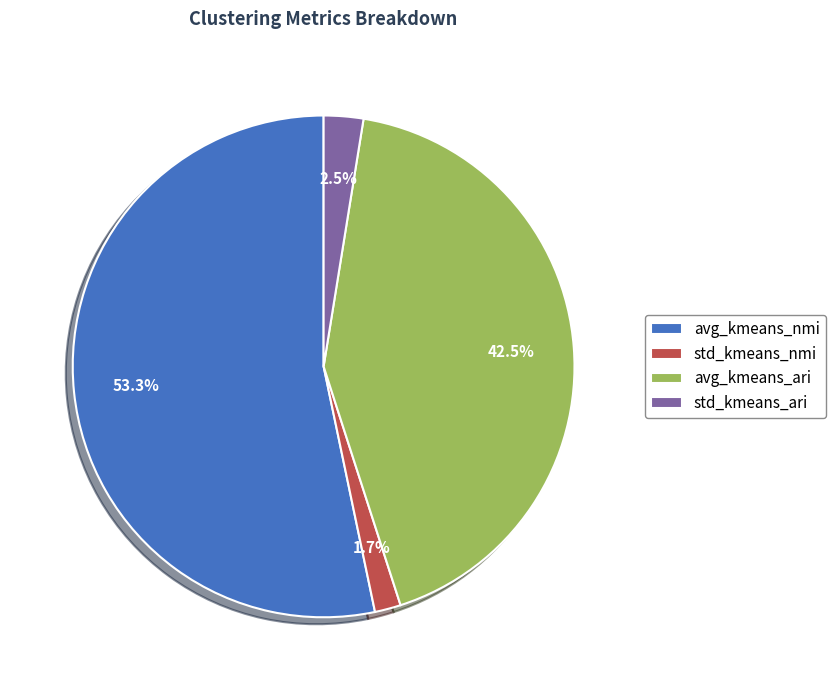

Which category has the biggest portion of the pie?

avg_kmeans_nmi